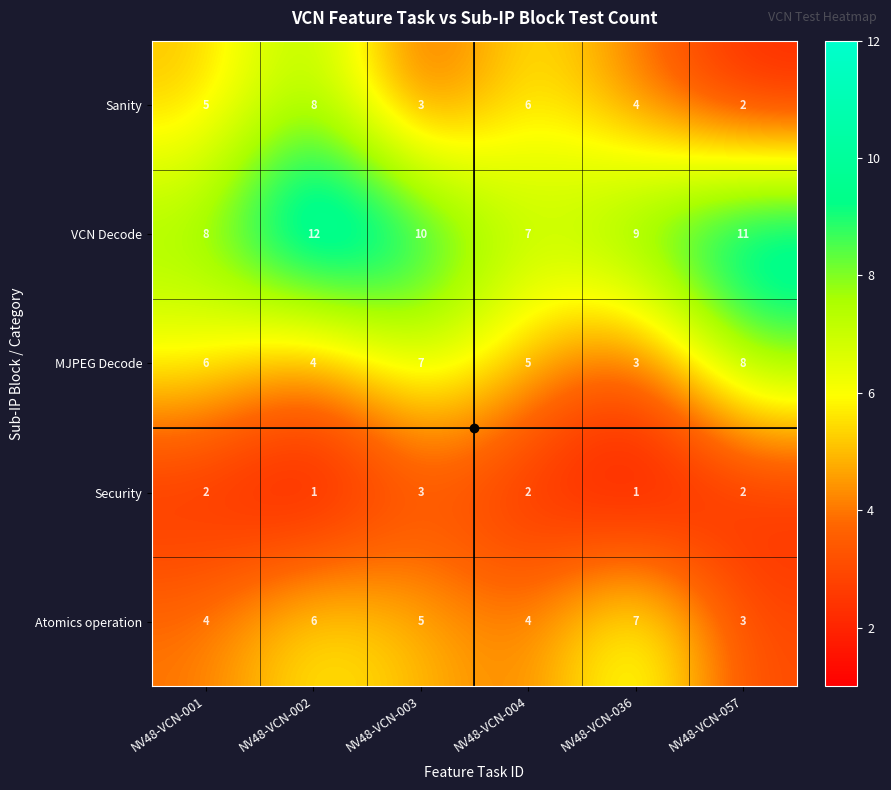

What is the sum of the VCN Decode values at NV48-VCN-001 and NV48-VCN-004?

15